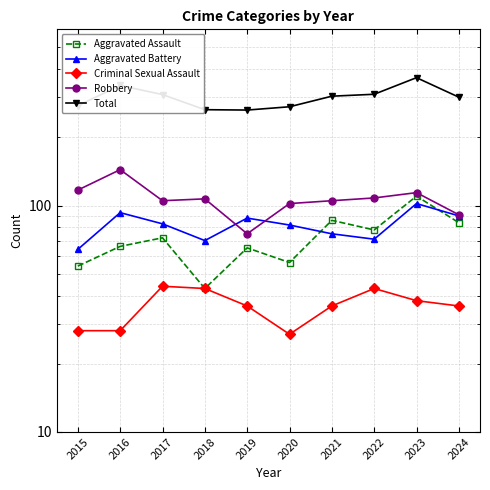

What is the spread (max minus min) of values at 2019?

228